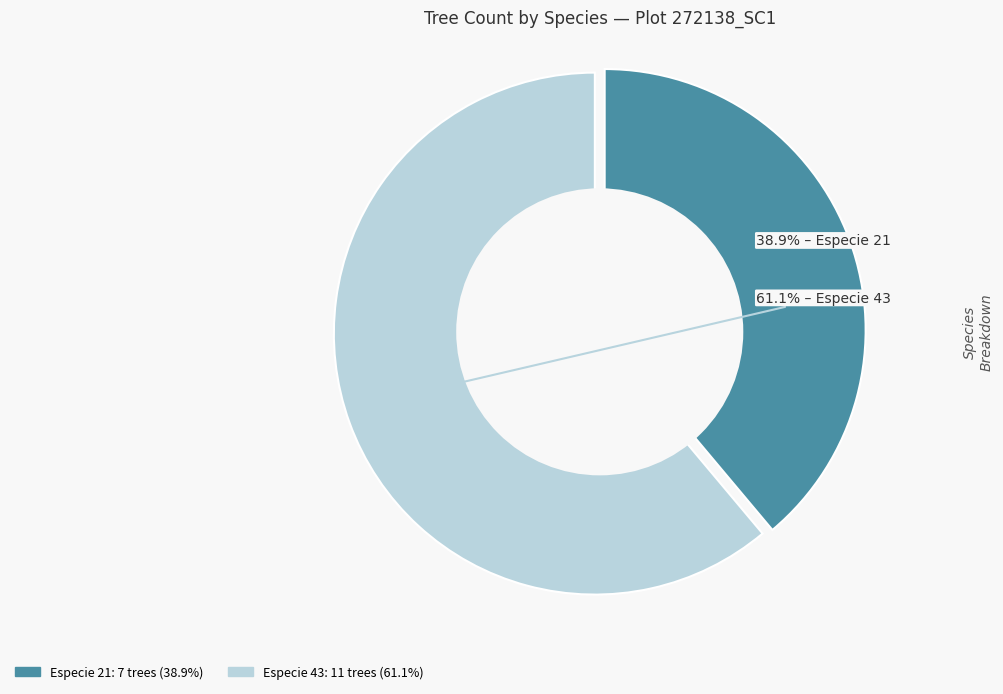

Does any single category account for the majority?

Yes